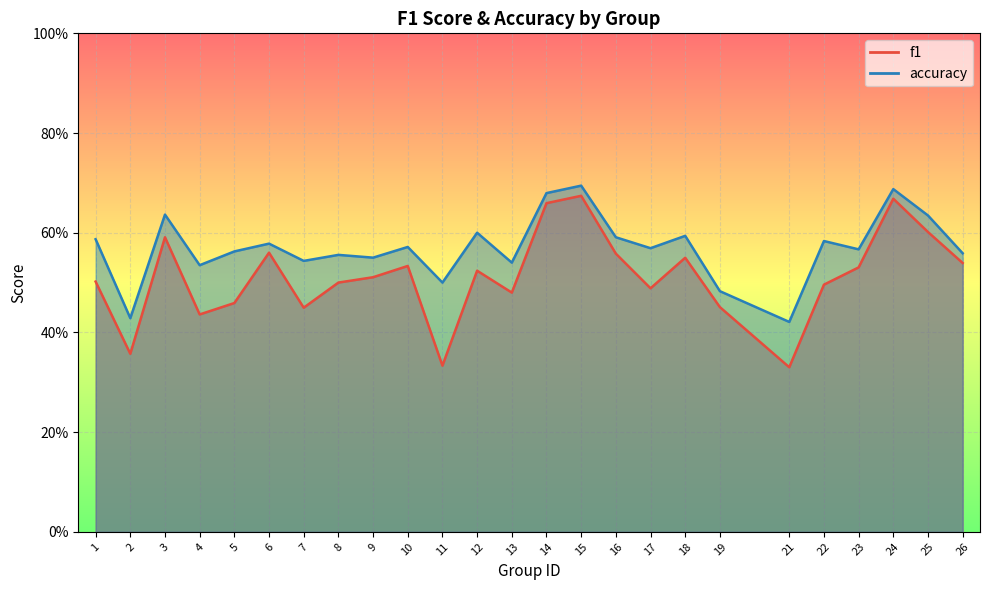

List the labels in order of f1 value, smallest first.

21, 11, 2, 4, 7, 19, 5, 13, 17, 22, 8, 1, 9, 12, 23, 10, 26, 18, 16, 6, 3, 25, 14, 24, 15